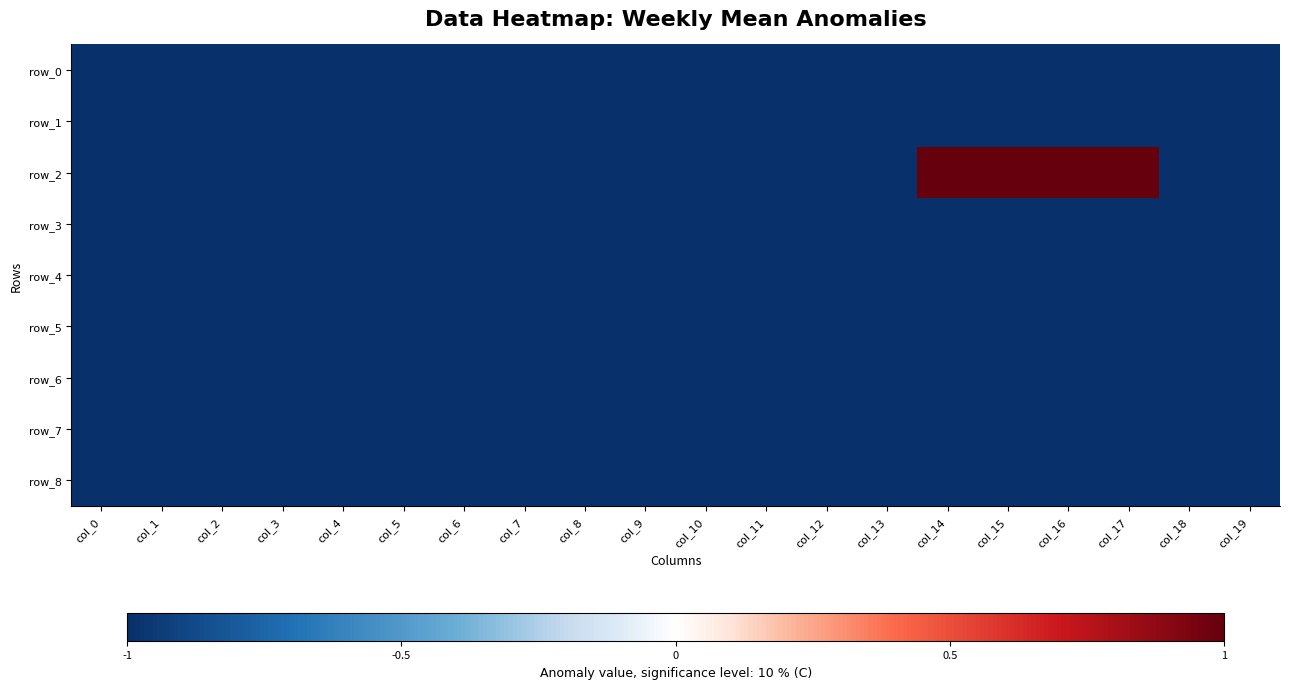

Which has a higher value, col_17 or col_6?

col_17